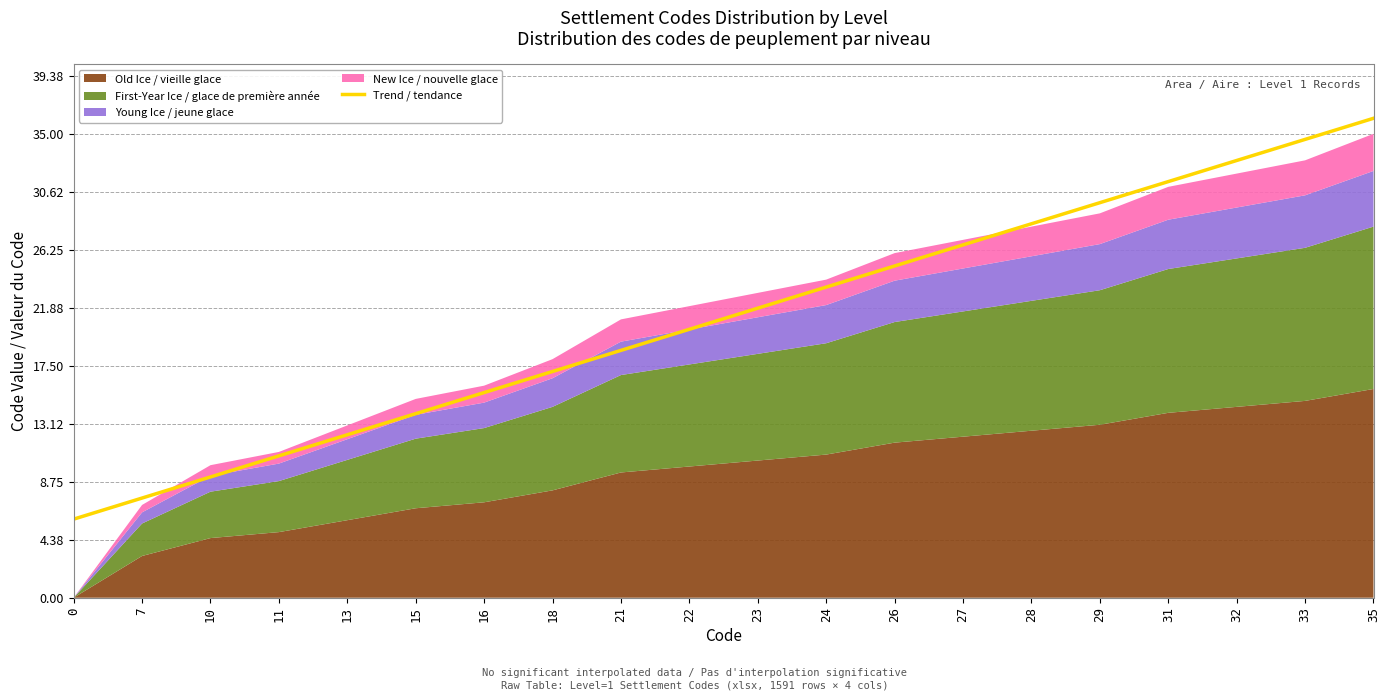

At which label does the data first exceed 21?

23